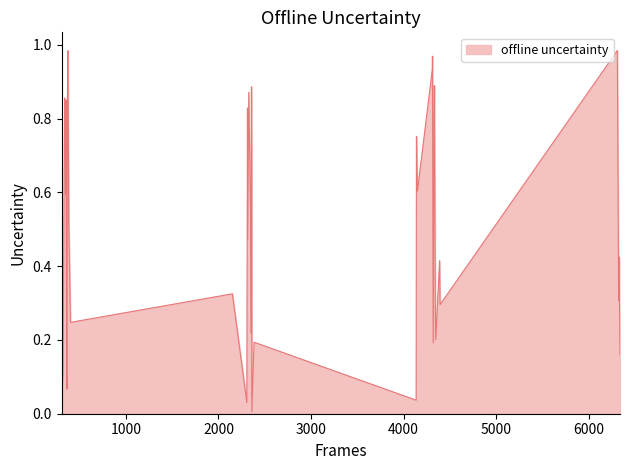

What is the difference between the maximum and minimum values?

1.0